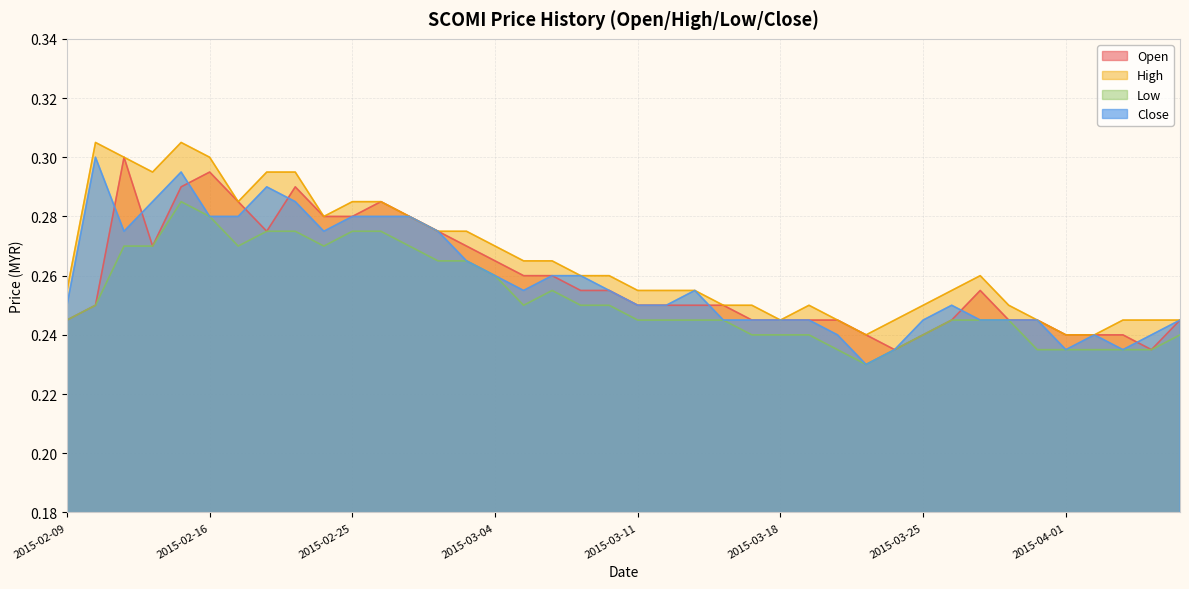

Count the number of categories in the chart.

40